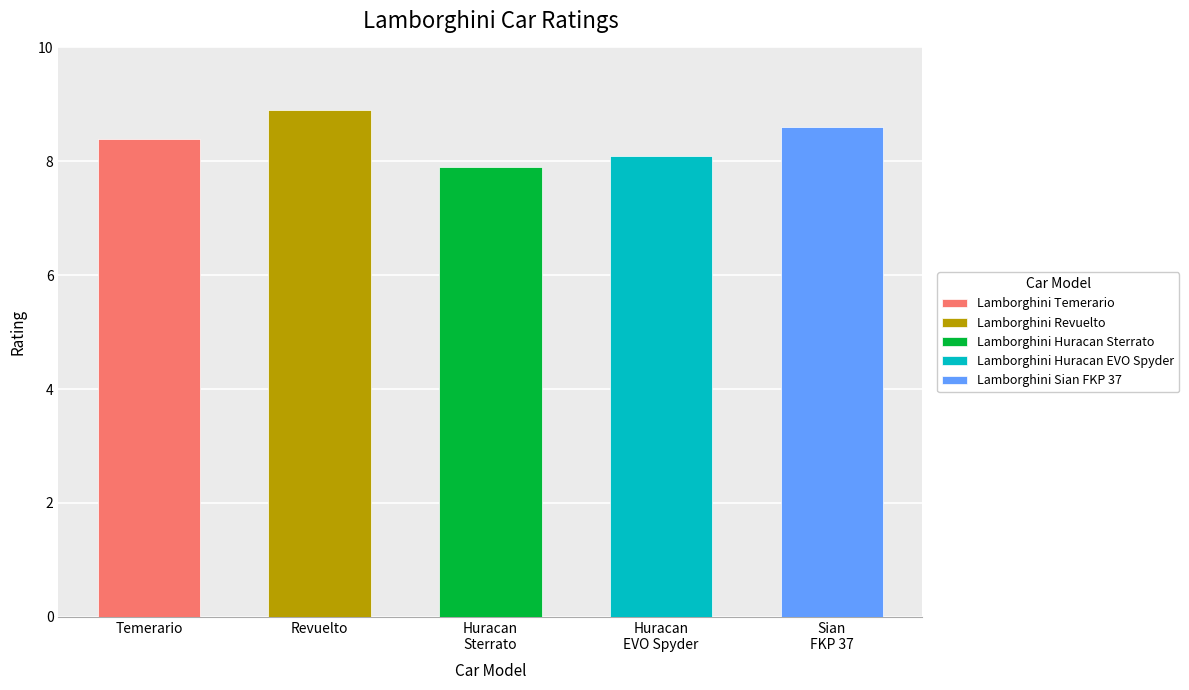

What is the change in value from Lamborghini Huracan Sterrato to Lamborghini Sian FKP 37?

+0.7